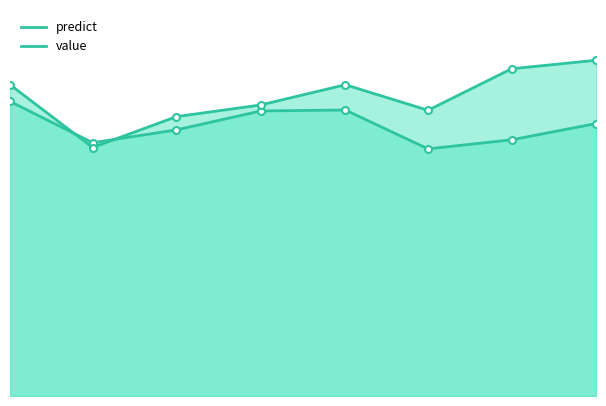

Where is the first local minimum for predict?

2014-03-31